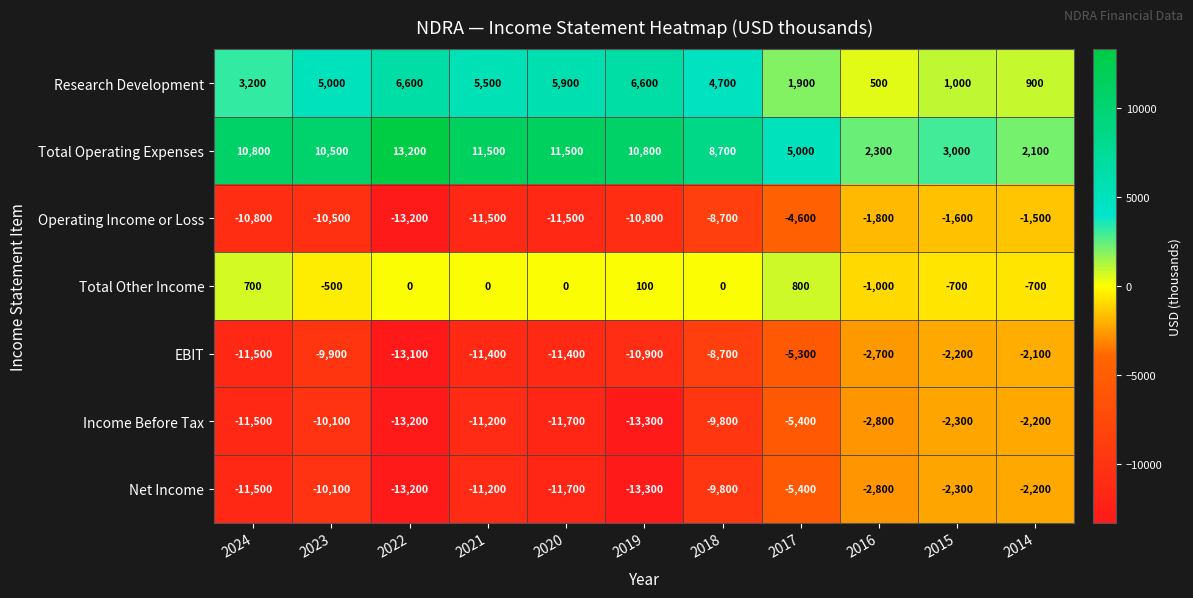

Between 2022 and 2016, which series saw the biggest shift?

Operating Income or Loss